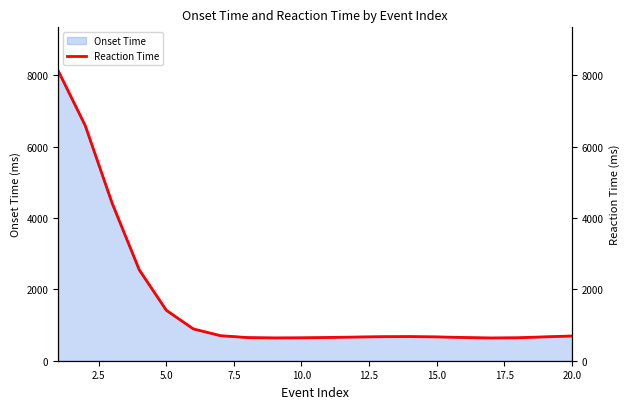

What is the minimum value for Onset Time?

638.1